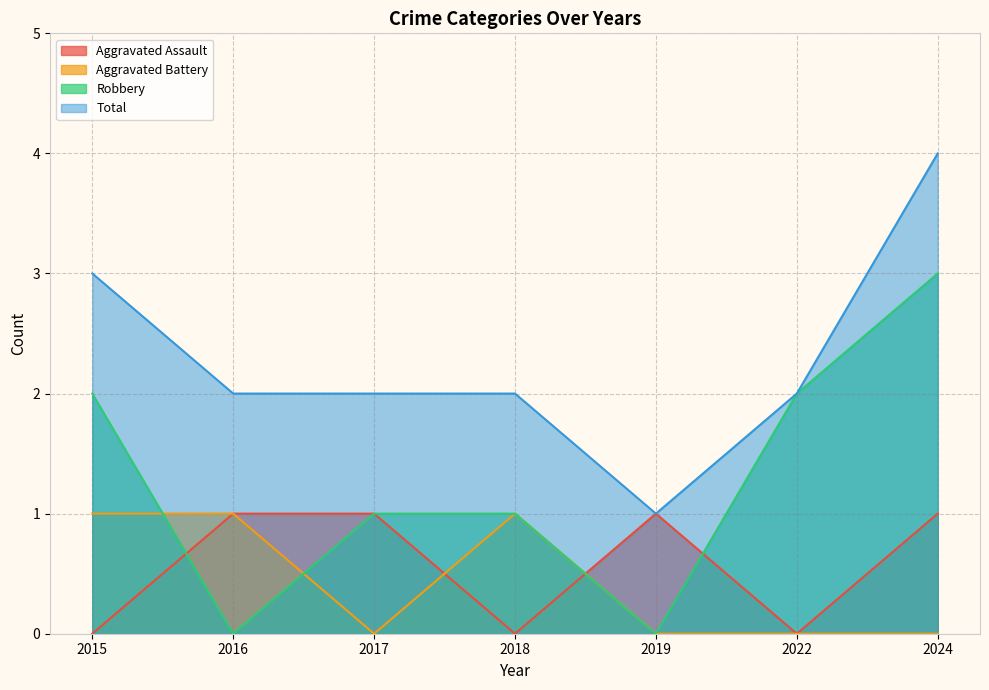

What is the sum of the Aggravated Assault values at 2024 and 2016?

2